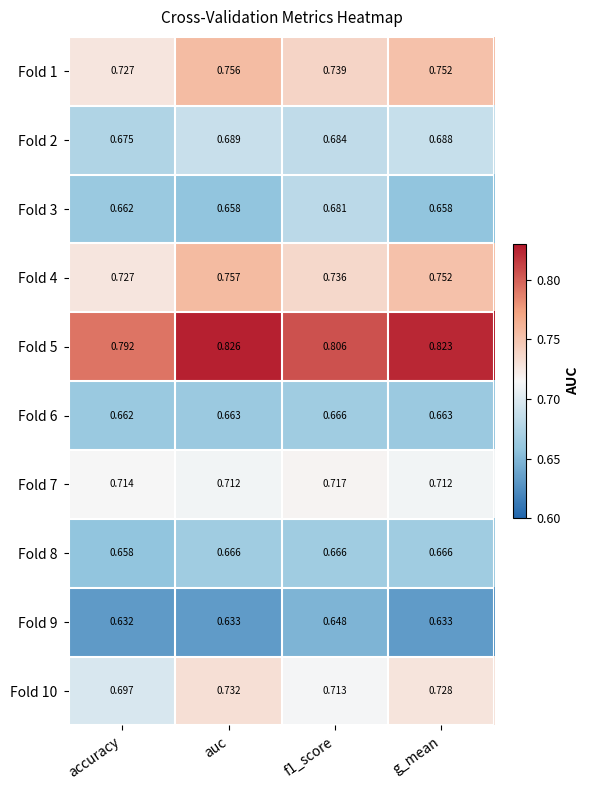

Is the value of Fold 8 at g_mean greater than the value of Fold 6 at g_mean?

Yes